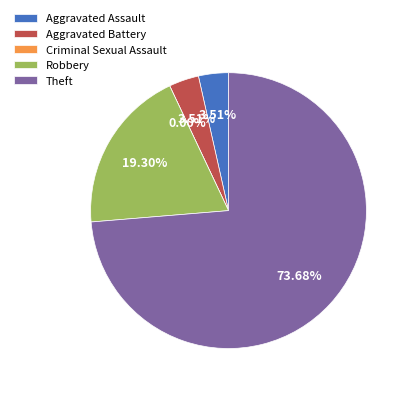

To the nearest percent, what portion does Robbery represent?

19%